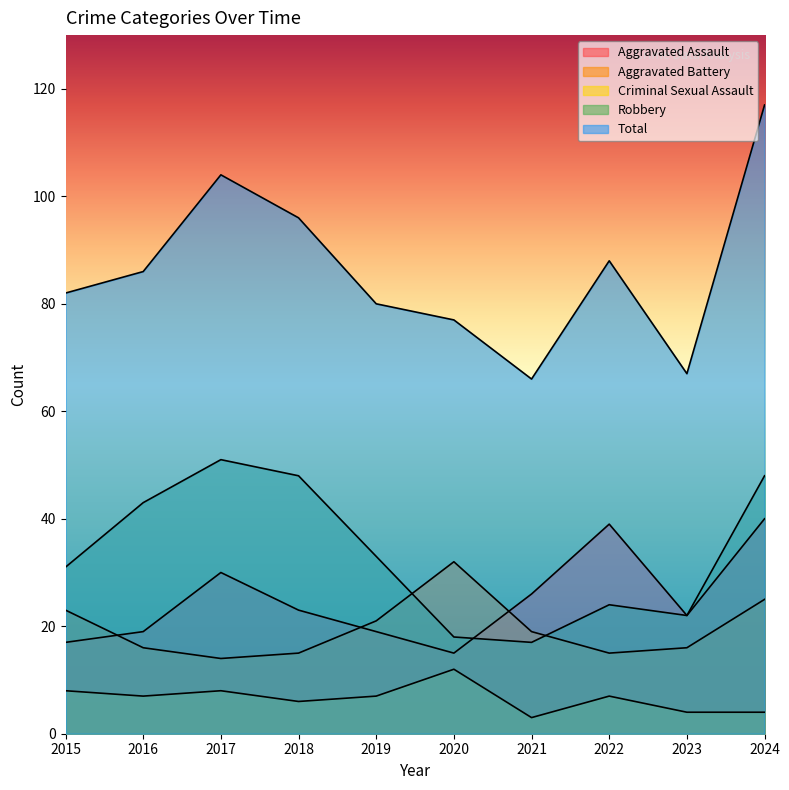

How many Criminal Sexual Assault values are between 4 and 8?

8